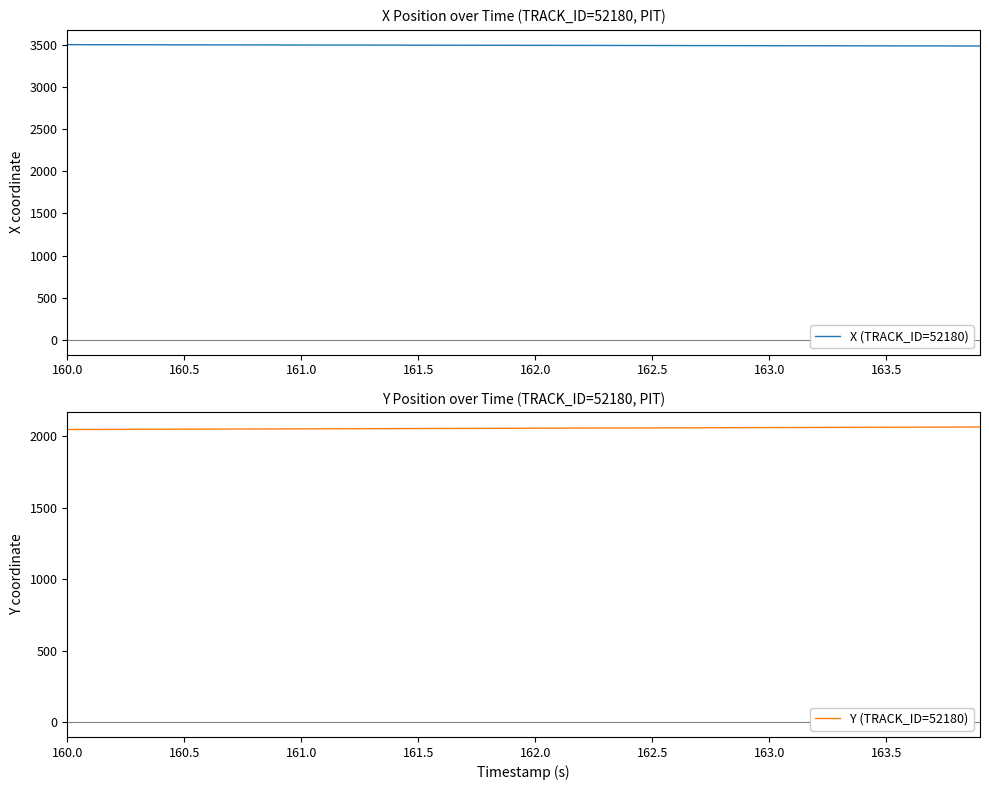

What is the highest value of the X (TRACK_ID=52180) series?

3499.6